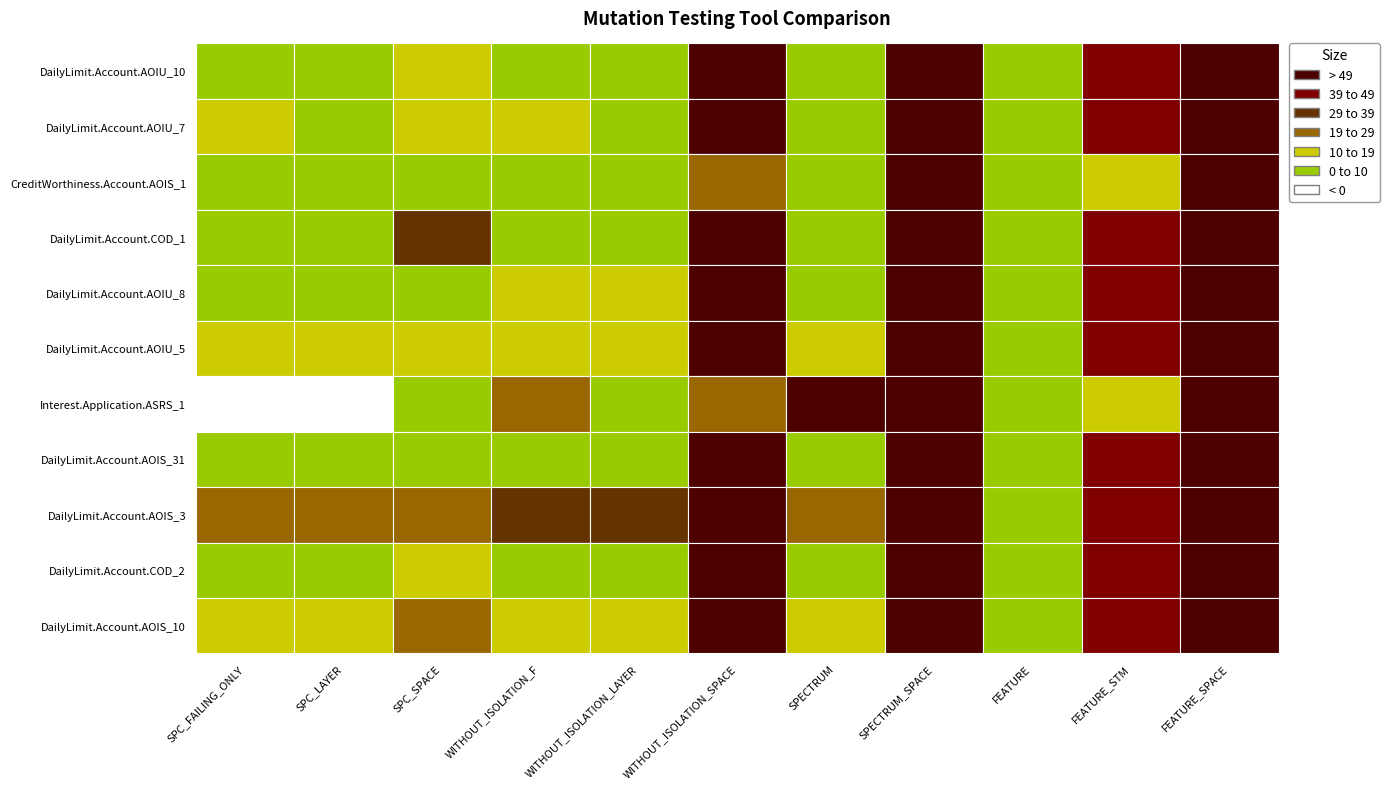

Is it true that DailyLimit.Account.AOIU_10 equals 1 at Interest.Application.ASRS_1?

False